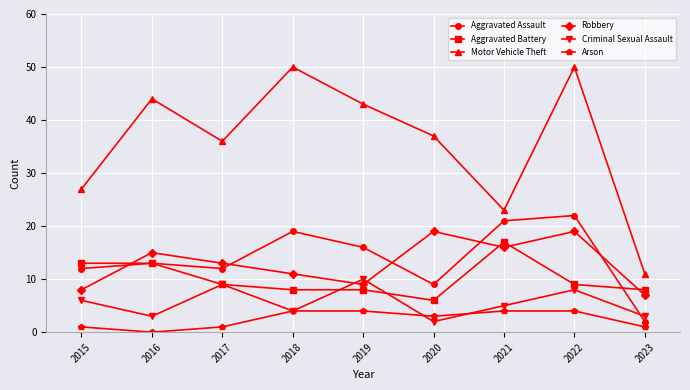

Between 2015 and 2018, which series saw the biggest shift?

Motor Vehicle Theft